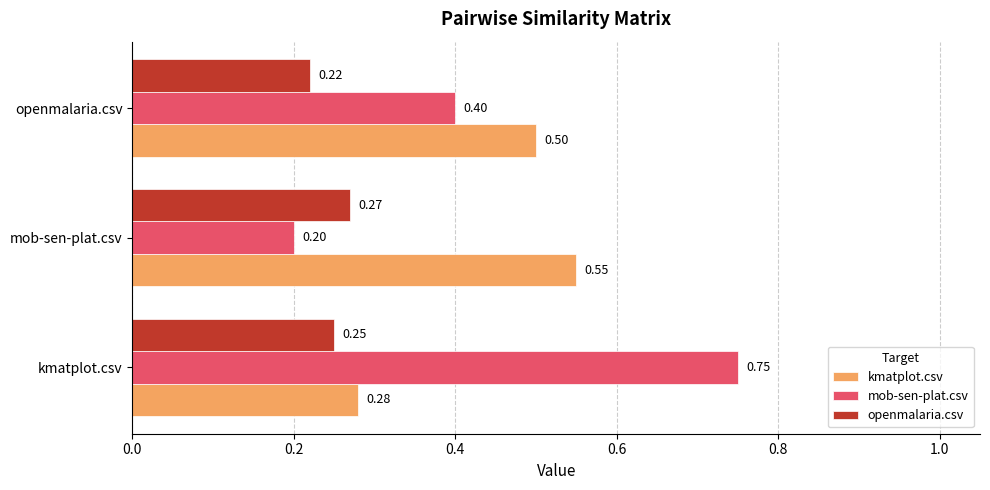

At which category is the sum across all series the highest?

kmatplot.csv